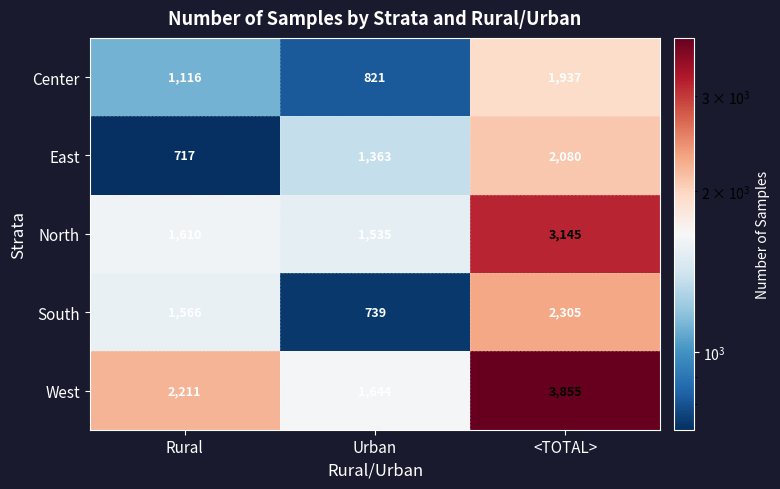

Count the number of categories in the chart.

3